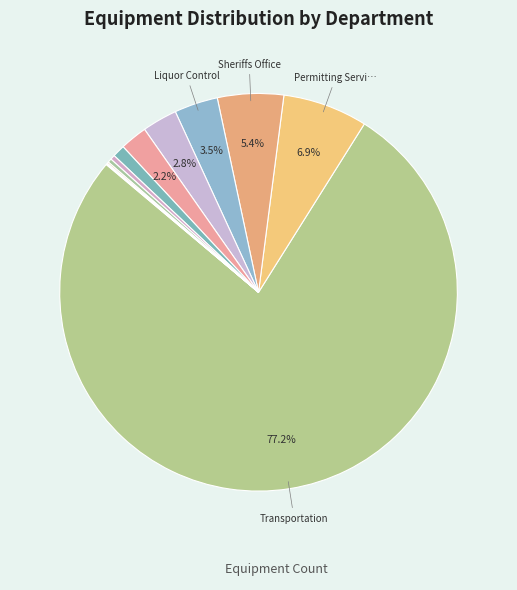

What is the majority slice?

Transportation